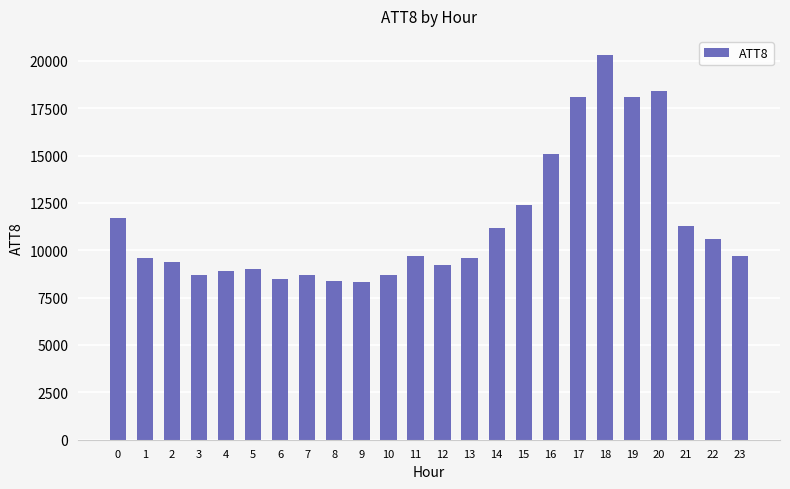

What is the value of the 2nd bar from the left?

9600